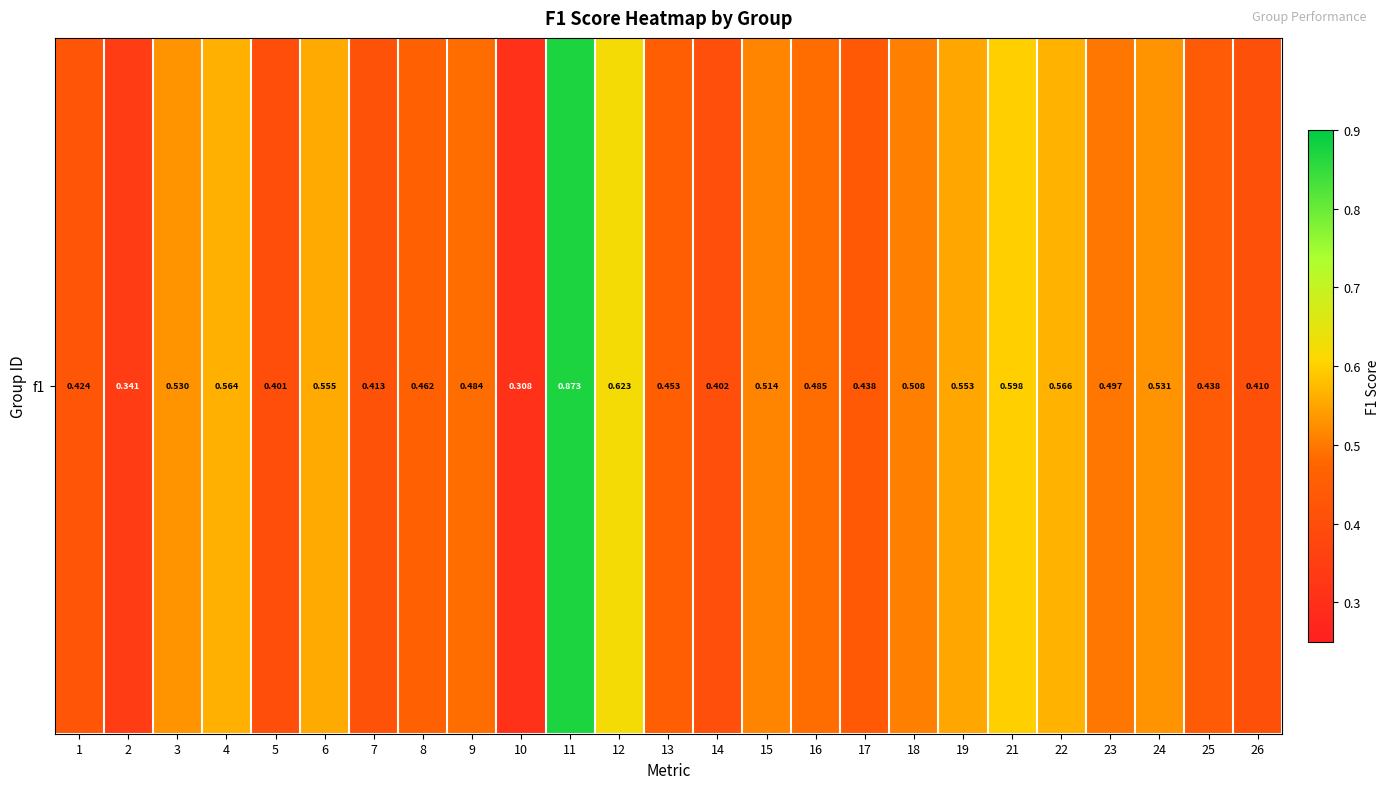

Rank the categories by value from highest to lowest.

11, 12, 21, 22, 4, 6, 19, 24, 3, 15, 18, 23, 16, 9, 8, 13, 25, 17, 1, 7, 26, 14, 5, 2, 10